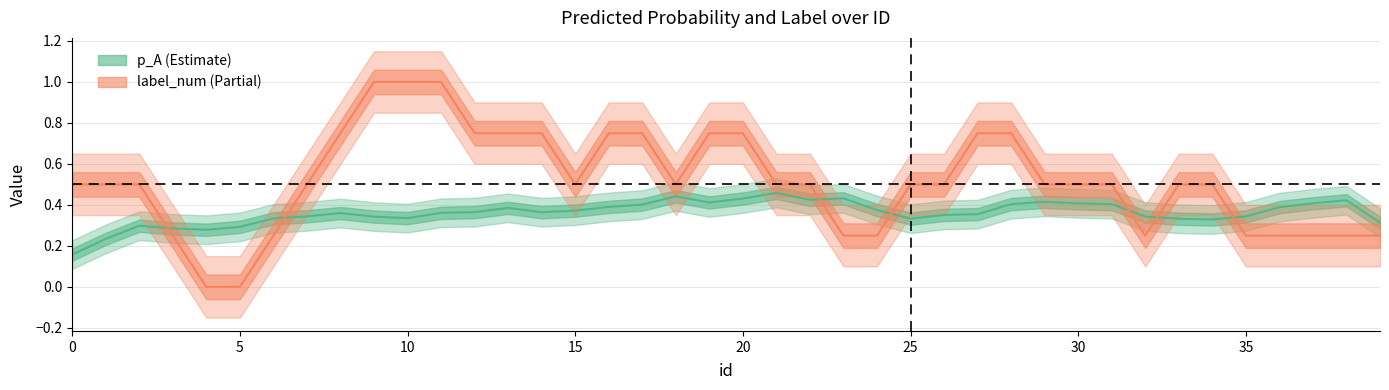

The label_num series shows 1.4 at 20. True or false?

False